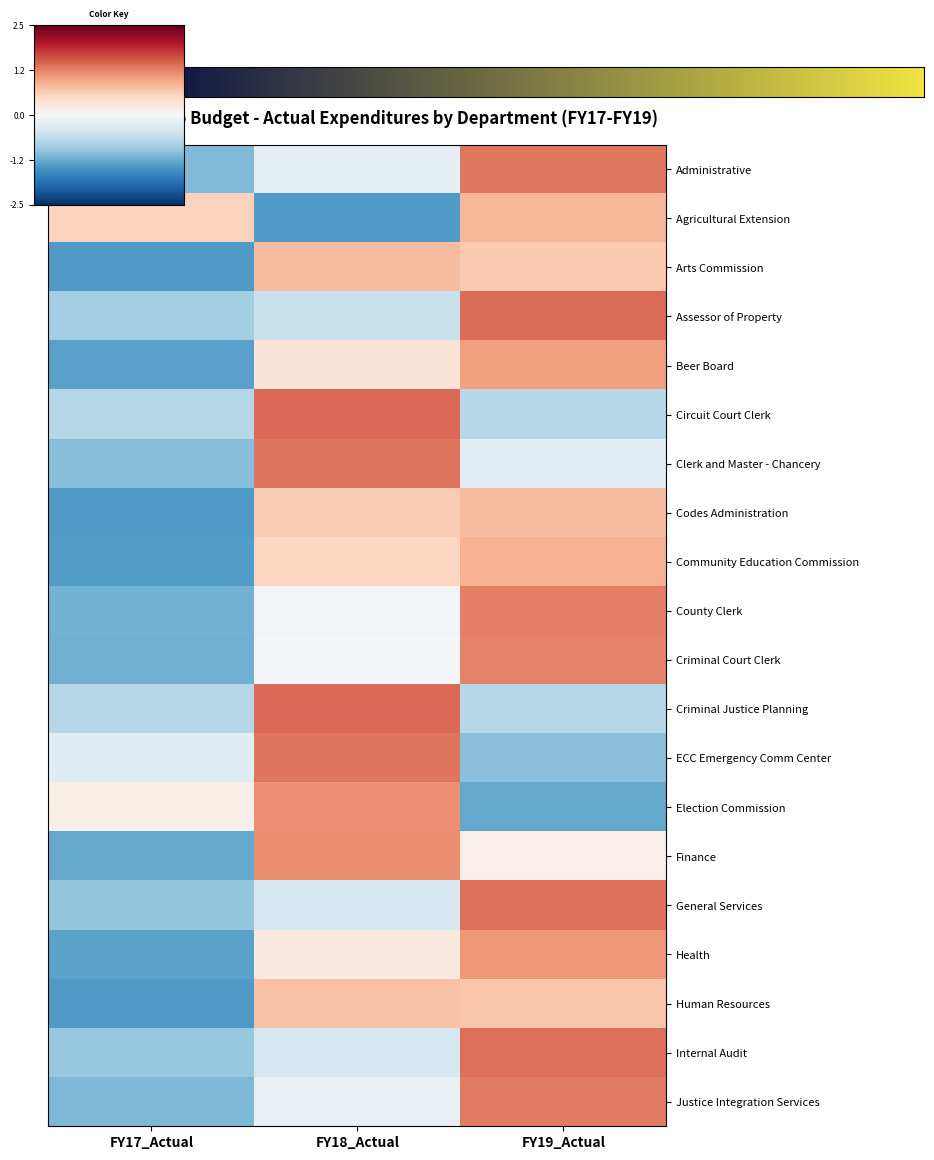

At which category is the sum across all series the highest?

FY19_Actual